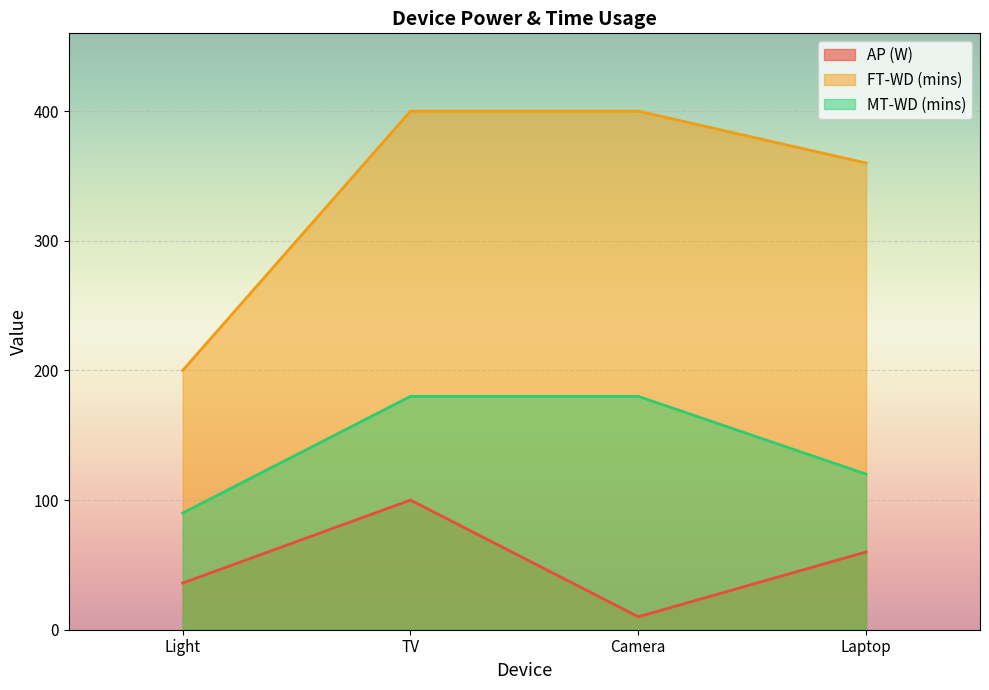

Rank the series by their maximum value, from lowest to highest.

AP (W), MT-WD (mins), FT-WD (mins)